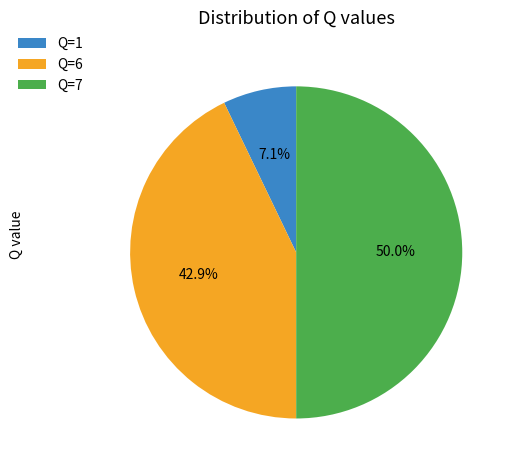

Rank the categories by value from lowest to highest.

Q=1, Q=6, Q=7